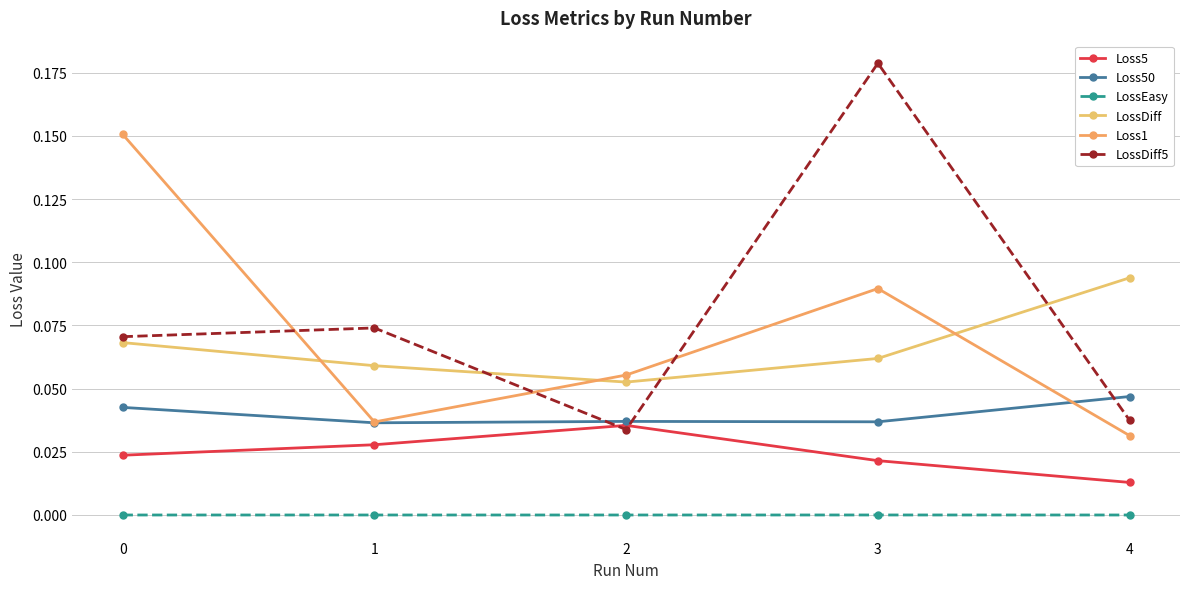

Reading left to right, list all the values displayed in this chart.

Loss5: 0.0	0.0	0.0	0.0	0.0
Loss50: 0.0	0.0	0.0	0.0	0.0
LossEasy: 0.0	0.0	0.0	0.0	0.0
LossDiff: 0.1	0.1	0.1	0.1	0.1
Loss1: 0.2	0.0	0.1	0.1	0.0
LossDiff5: 0.1	0.1	0.0	0.2	0.0